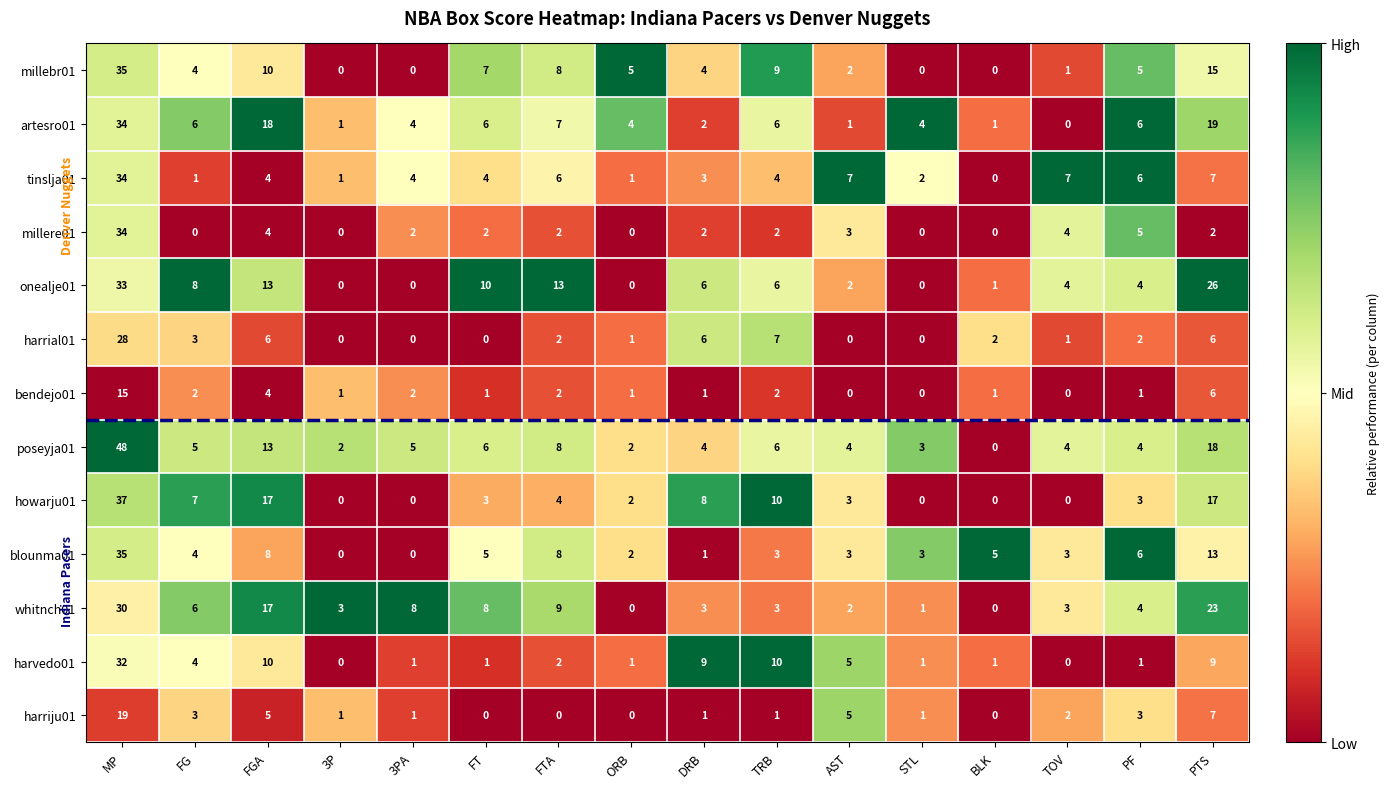

At which category is the sum across all series the highest?

MP